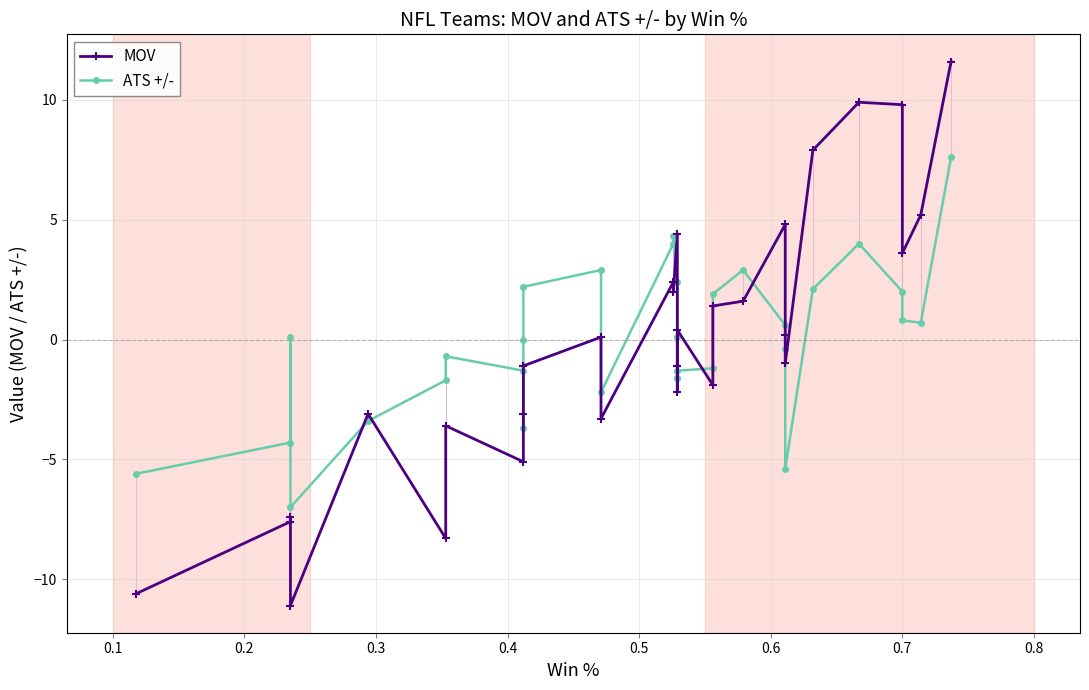

Reading left to right, list all the values displayed in this chart.

MOV: -10.6	-7.6	-7.4	-11.1	-3.1	-8.3	-3.6	-5.1	-3.1	-1.1	-1.1	0.1	-3.3	2.4	2.0	4.4	-1.1	-2.2	-1.1	0.4	-1.9	1.4	1.6	4.8	0.2	-1.0	7.9	9.9	9.8	3.6	5.2	11.6
ATS +/-: -5.6	-4.3	0.1	-7.0	-3.4	-1.7	-0.7	-1.3	-3.7	0.0	2.2	2.9	-2.2	4.0	4.3	2.4	-1.6	-1.6	0.1	-1.3	-1.2	1.9	2.9	0.6	-0.4	-5.4	2.1	4.0	2.0	0.8	0.7	7.6